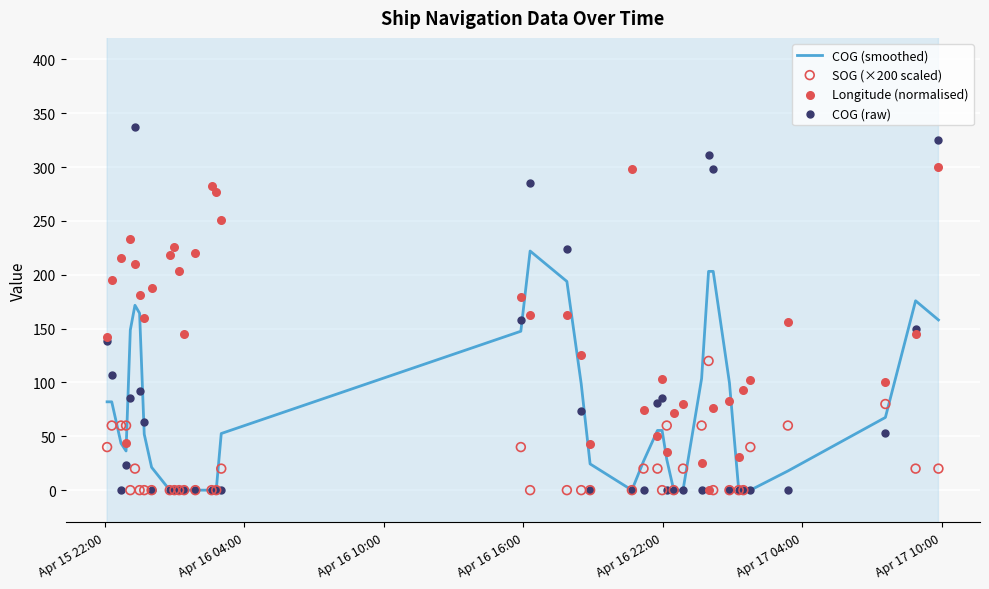

Which series has the largest Y range (max minus min)?

COG (raw)